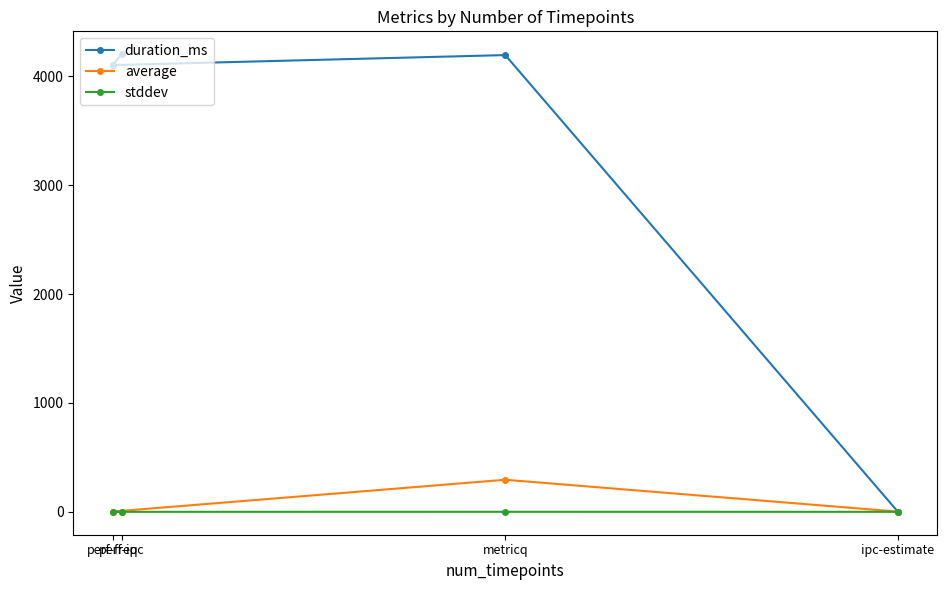

How many values in the duration_ms series exceed 4194?

1